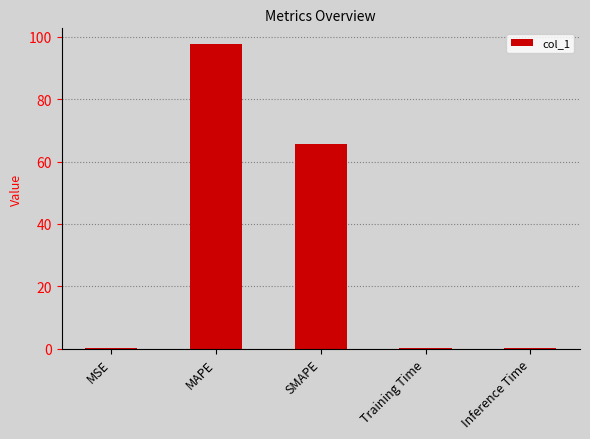

What is the sum of all values?

163.6